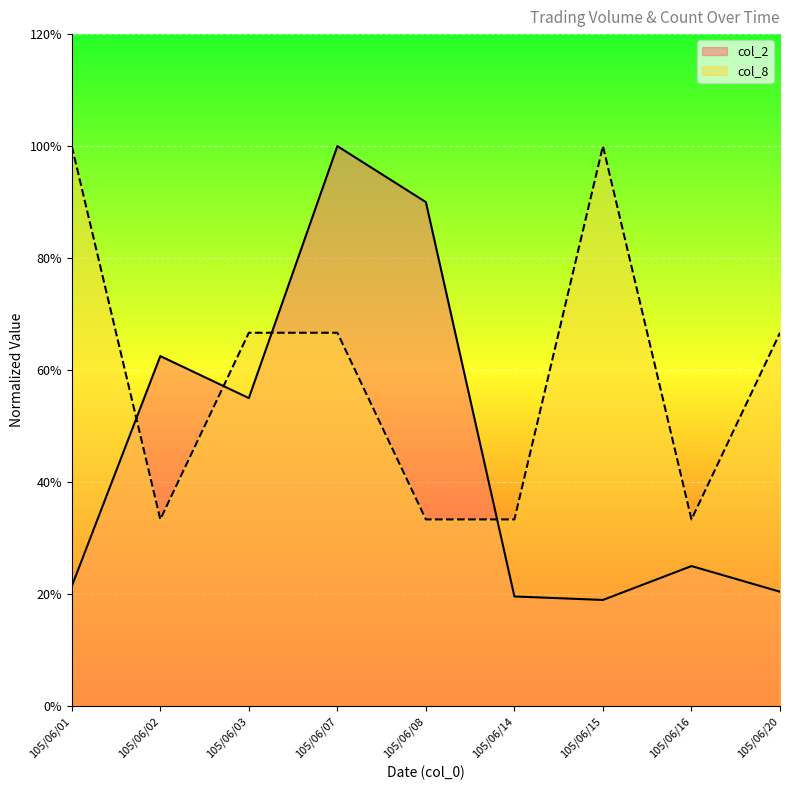

Rank the series at 105/06/02 from lowest to highest value.

col_8, col_2